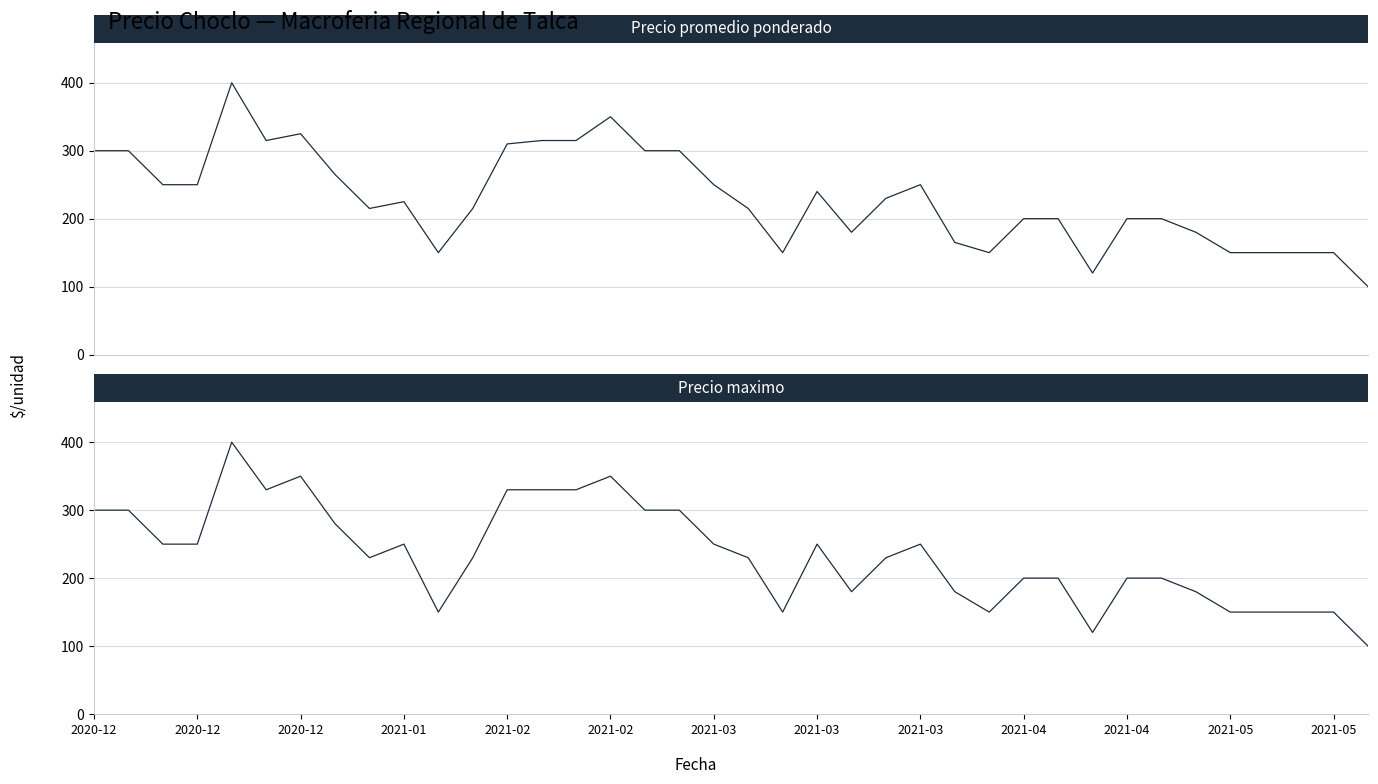

What is the difference between the Precio maximo values at 2021-04 and 32?

30